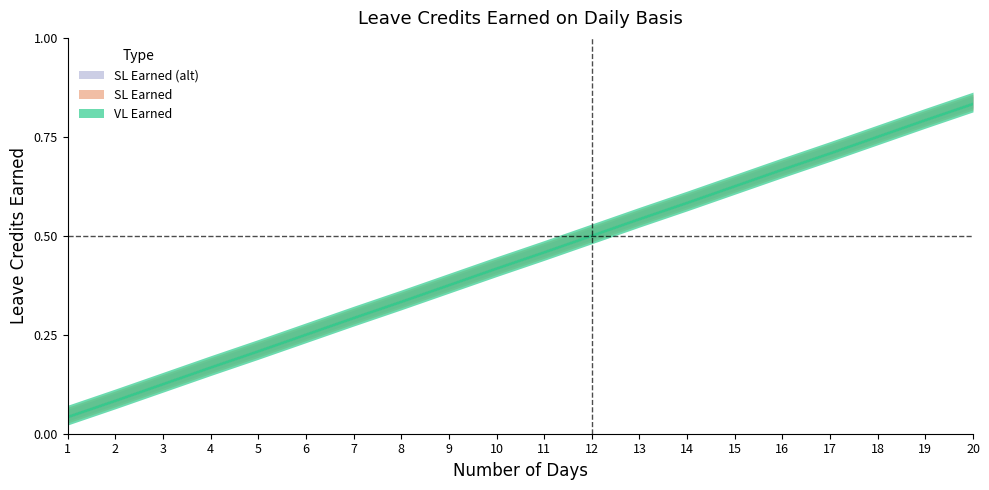

True or false: SL Earned (alt) and SL Earned intersect in this chart.

False